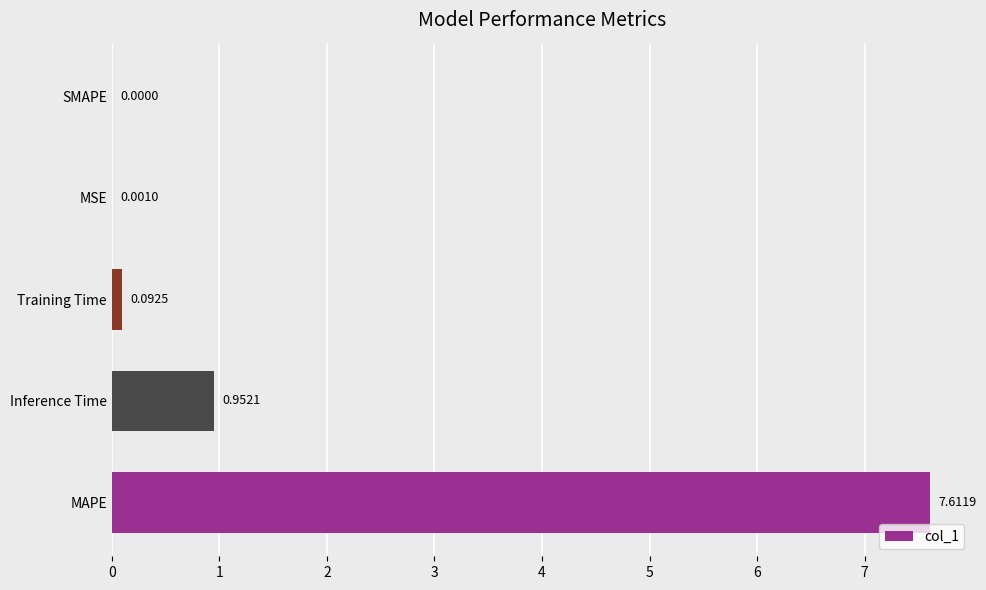

What is the sum of all values?

8.7